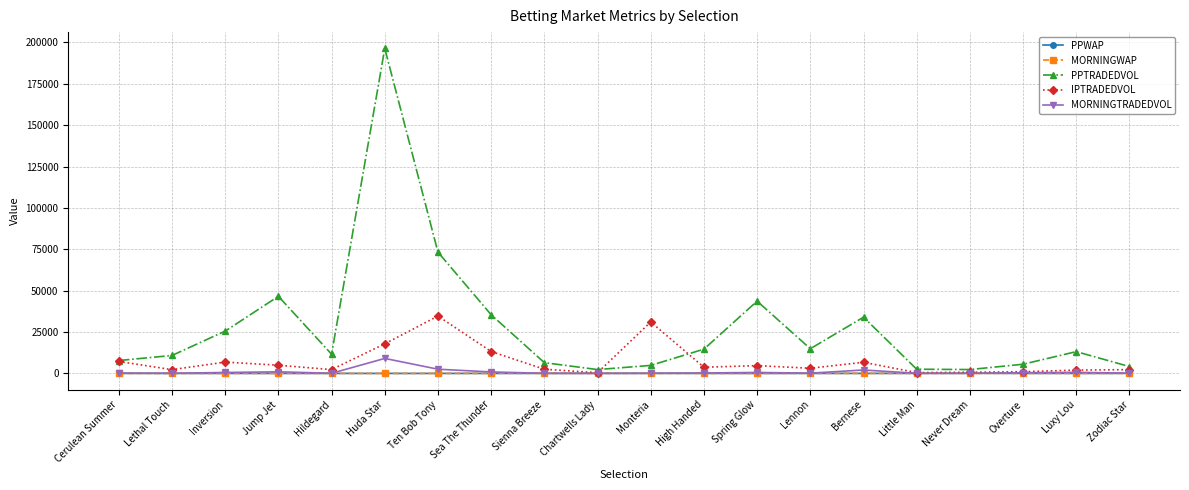

What is the difference between the MORNINGTRADEDVOL values at Never Dream and Sienna Breeze?

29.6